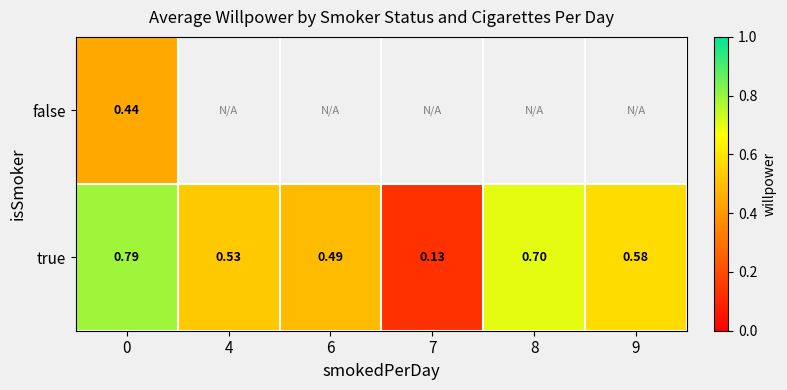

Count the true values in the range 0 to 1.

6